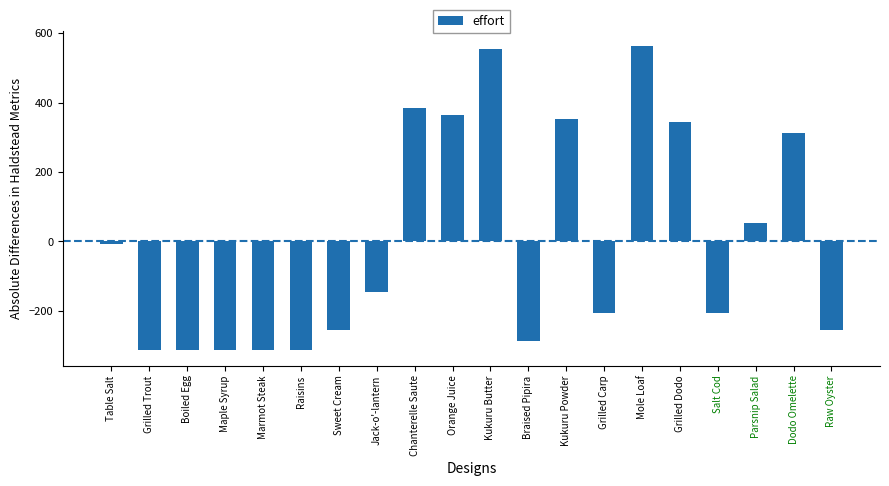

Is it true that the value at Kukuru Powder is 353.9?

True